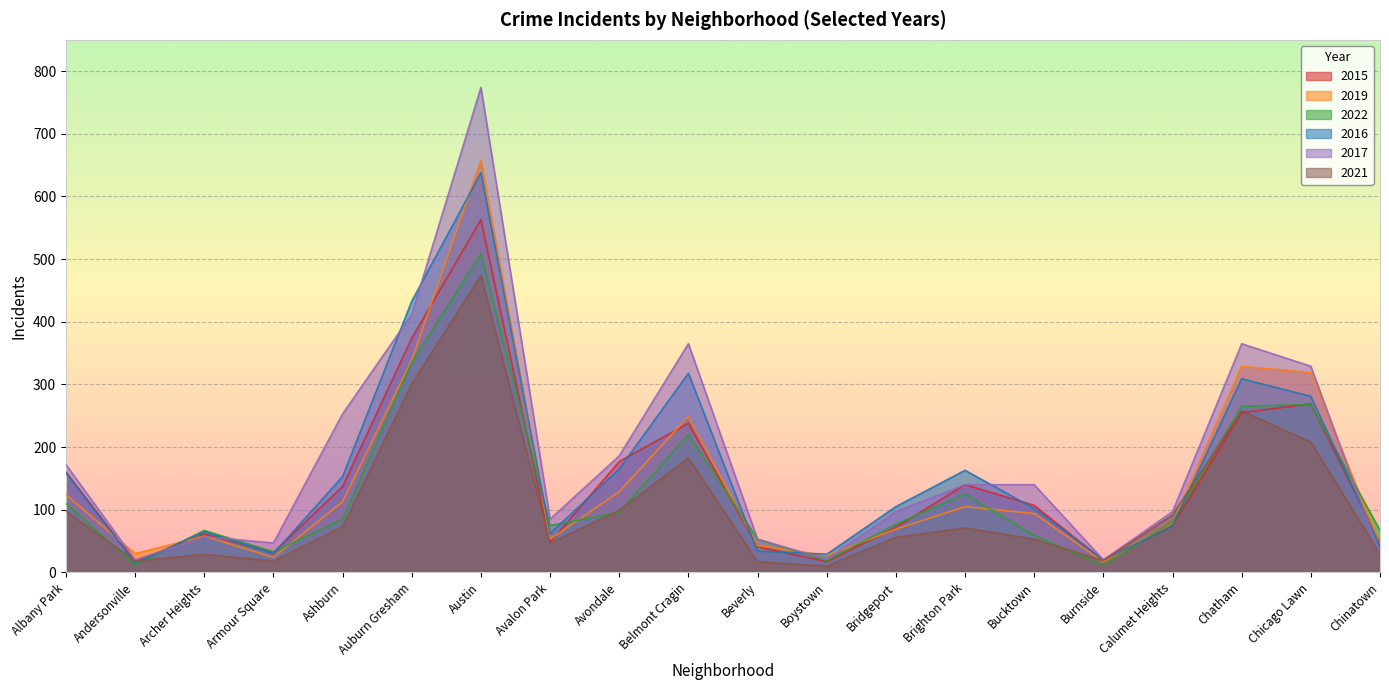

Where does the 2015 series first go above 107?

Albany Park